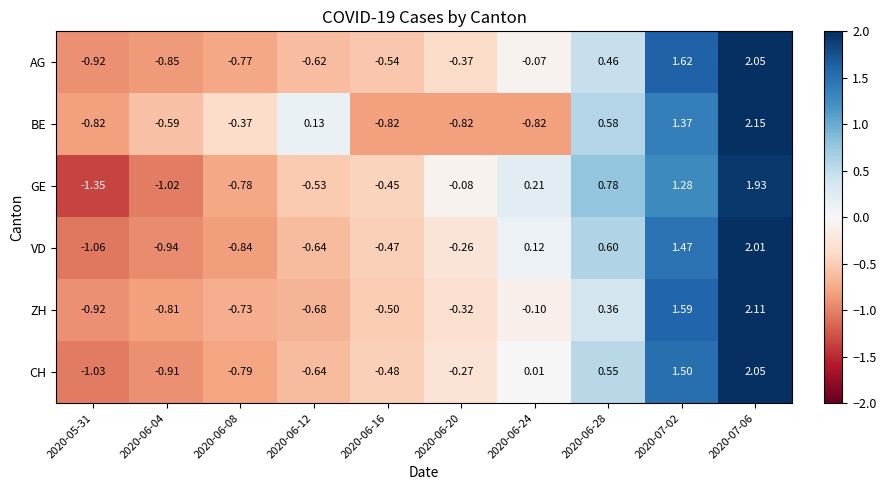

Which series changed the most between 2020-06-08 and 2020-06-12?

BE